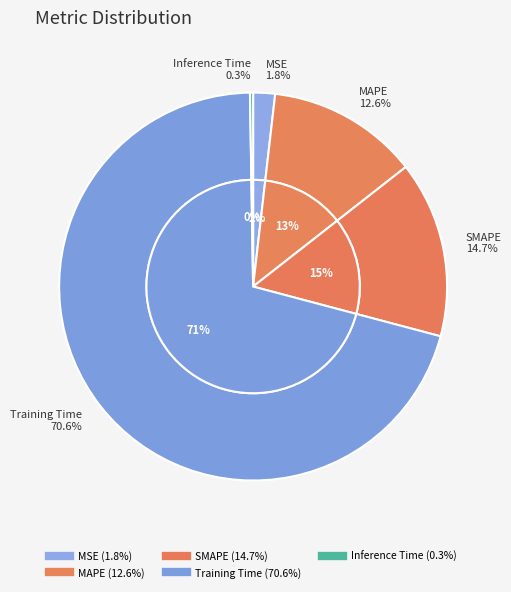

True or false: SMAPE accounts for 15% of the total.

True